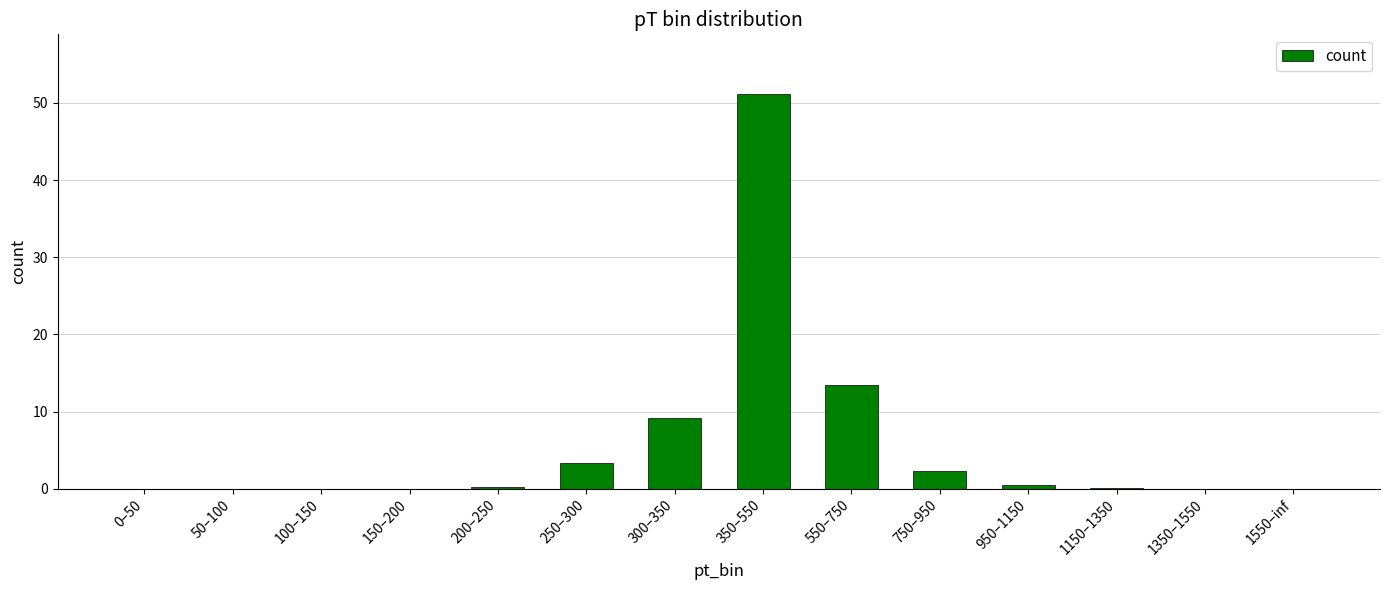

What is the sum of all values?

80.4